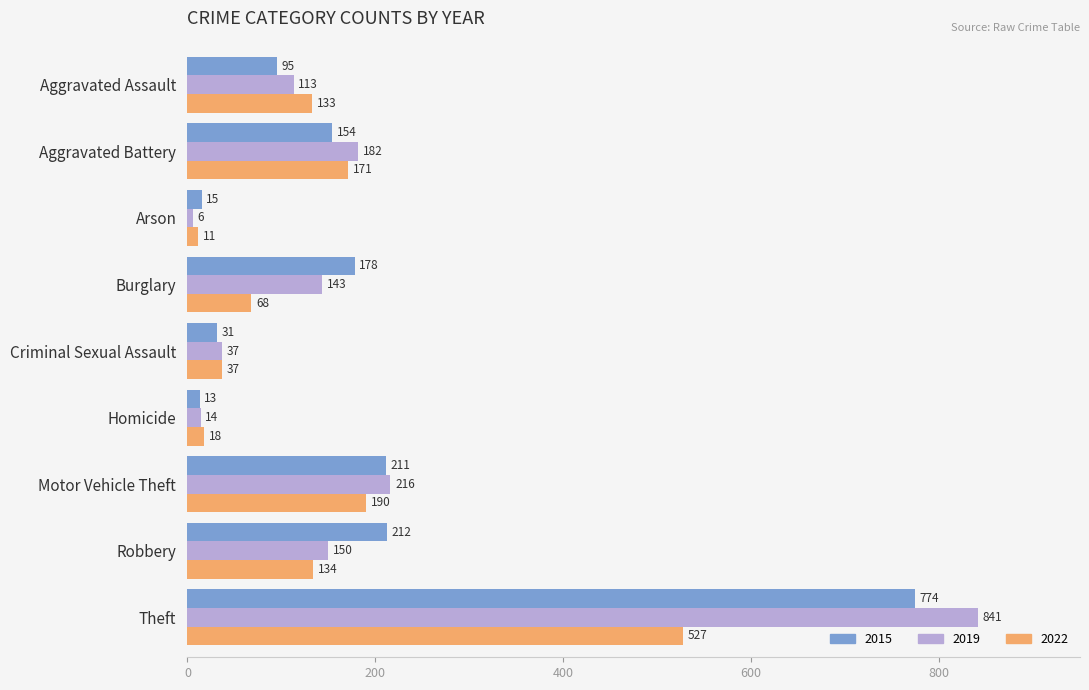

What is the difference between the maximum and second lowest values in the 2019 series?

827